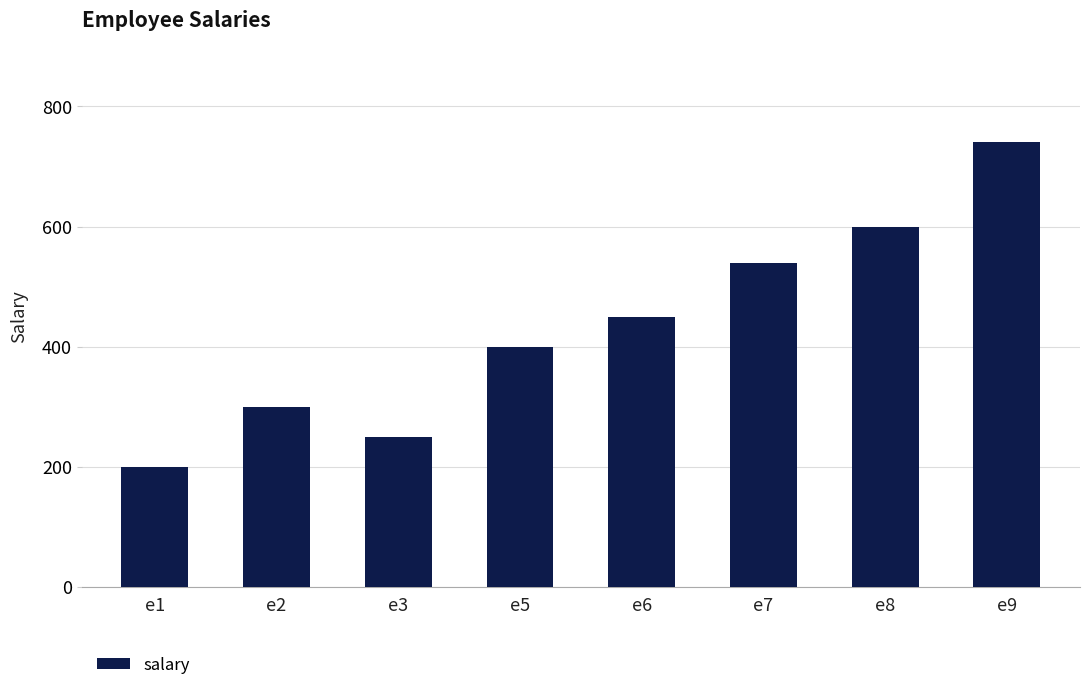

Reading left to right, transcribe all the data shown in this chart.

e1=200	e2=300	e3=250	e5=400	e6=450	e7=540	e8=600	e9=740